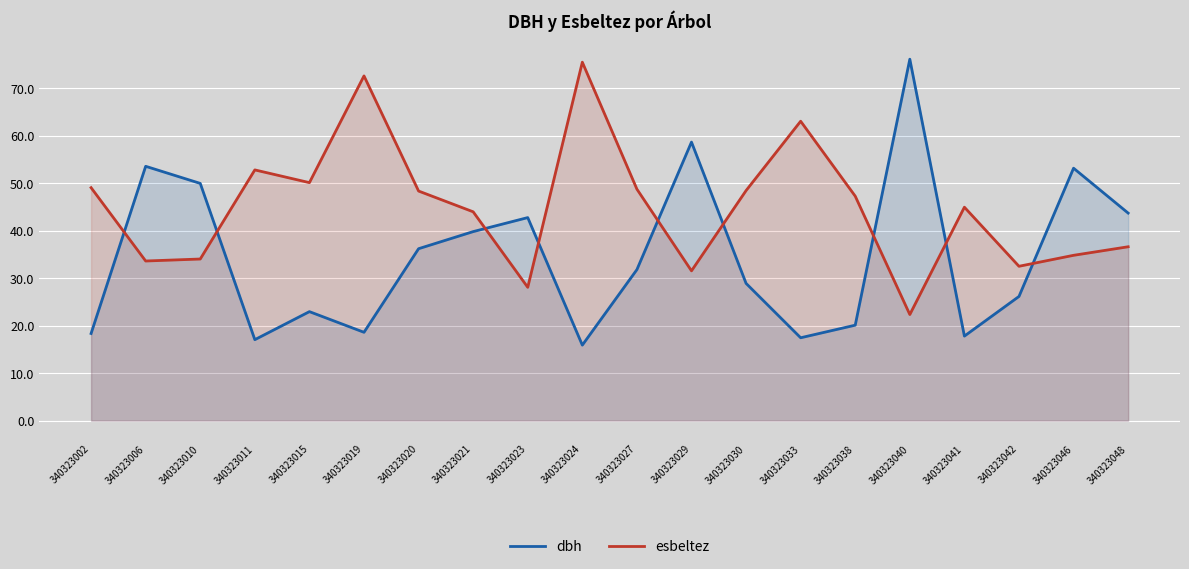

At which label does dbh reach its peak?

340323040